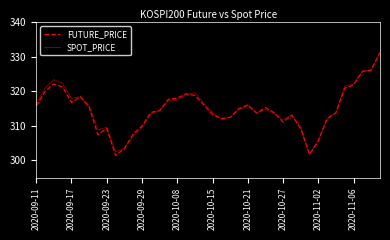

List the series in order of their peak value, lowest first.

SPOT_PRICE, FUTURE_PRICE